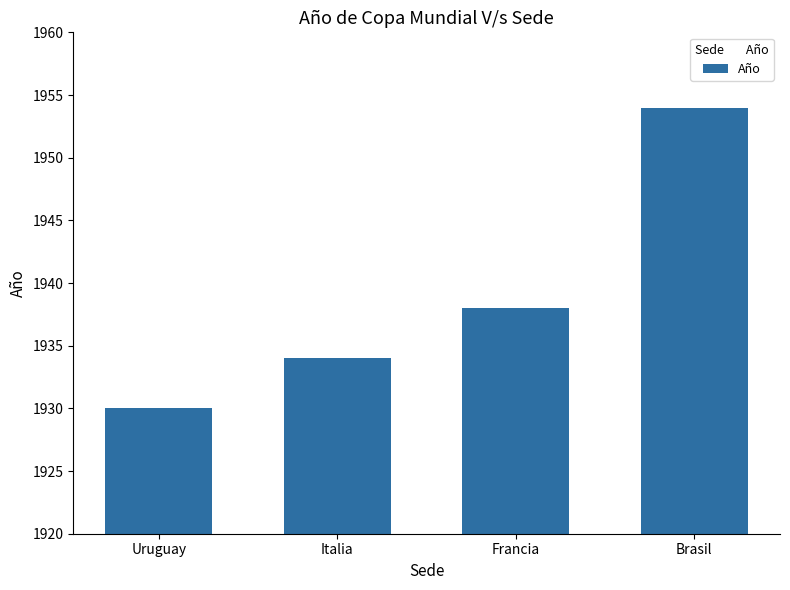

Is it true that the value at Brasil is 1954?

True